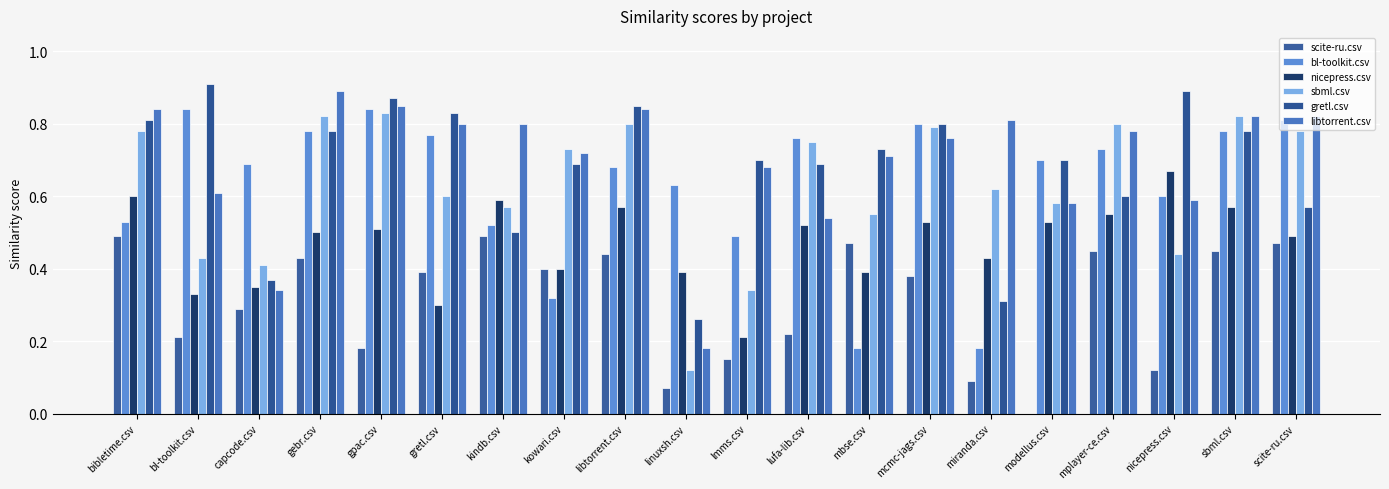

What is the difference between the second highest and minimum values in the scite-ru.csv series?

0.5